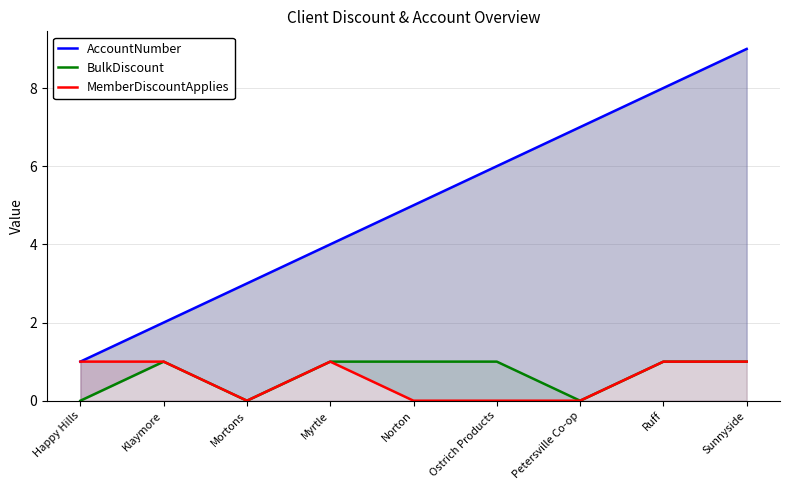

True or false: BulkDiscount and AccountNumber intersect in this chart.

False